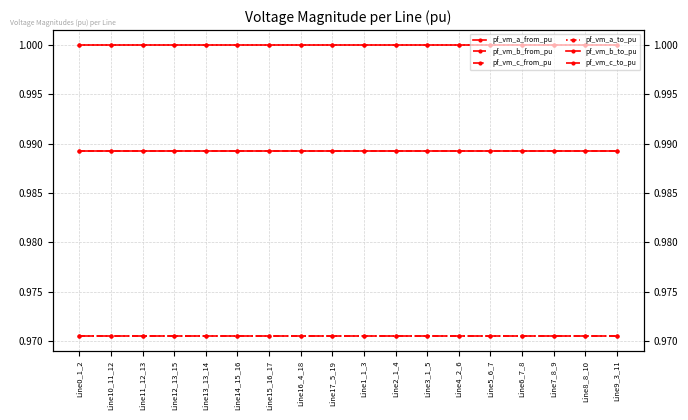

Reading left to right, transcribe all the data shown in this chart.

pf_vm_a_from_pu: Line0_1_2=1.0	Line10_11_12=1.0	Line11_12_13=1.0	Line12_13_15=1.0	Line13_13_14=1.0	Line14_15_16=1.0	Line15_16_17=1.0	Line16_4_18=1.0	Line17_5_19=1.0	Line1_1_3=1.0	Line2_1_4=1.0	Line3_1_5=1.0	Line4_2_6=1.0	Line5_6_7=1.0	Line6_7_8=1.0	Line7_8_9=1.0	Line8_8_10=1.0	Line9_3_11=1.0
pf_vm_b_from_pu: Line0_1_2=1.0	Line10_11_12=1.0	Line11_12_13=1.0	Line12_13_15=1.0	Line13_13_14=1.0	Line14_15_16=1.0	Line15_16_17=1.0	Line16_4_18=1.0	Line17_5_19=1.0	Line1_1_3=1.0	Line2_1_4=1.0	Line3_1_5=1.0	Line4_2_6=1.0	Line5_6_7=1.0	Line6_7_8=1.0	Line7_8_9=1.0	Line8_8_10=1.0	Line9_3_11=1.0
pf_vm_c_from_pu: Line0_1_2=1.0	Line10_11_12=1.0	Line11_12_13=1.0	Line12_13_15=1.0	Line13_13_14=1.0	Line14_15_16=1.0	Line15_16_17=1.0	Line16_4_18=1.0	Line17_5_19=1.0	Line1_1_3=1.0	Line2_1_4=1.0	Line3_1_5=1.0	Line4_2_6=1.0	Line5_6_7=1.0	Line6_7_8=1.0	Line7_8_9=1.0	Line8_8_10=1.0	Line9_3_11=1.0
pf_vm_a_to_pu: Line0_1_2=1.0	Line10_11_12=1.0	Line11_12_13=1.0	Line12_13_15=1.0	Line13_13_14=1.0	Line14_15_16=1.0	Line15_16_17=1.0	Line16_4_18=1.0	Line17_5_19=1.0	Line1_1_3=1.0	Line2_1_4=1.0	Line3_1_5=1.0	Line4_2_6=1.0	Line5_6_7=1.0	Line6_7_8=1.0	Line7_8_9=1.0	Line8_8_10=1.0	Line9_3_11=1.0
pf_vm_b_to_pu: Line0_1_2=1.0	Line10_11_12=1.0	Line11_12_13=1.0	Line12_13_15=1.0	Line13_13_14=1.0	Line14_15_16=1.0	Line15_16_17=1.0	Line16_4_18=1.0	Line17_5_19=1.0	Line1_1_3=1.0	Line2_1_4=1.0	Line3_1_5=1.0	Line4_2_6=1.0	Line5_6_7=1.0	Line6_7_8=1.0	Line7_8_9=1.0	Line8_8_10=1.0	Line9_3_11=1.0
pf_vm_c_to_pu: Line0_1_2=1.0	Line10_11_12=1.0	Line11_12_13=1.0	Line12_13_15=1.0	Line13_13_14=1.0	Line14_15_16=1.0	Line15_16_17=1.0	Line16_4_18=1.0	Line17_5_19=1.0	Line1_1_3=1.0	Line2_1_4=1.0	Line3_1_5=1.0	Line4_2_6=1.0	Line5_6_7=1.0	Line6_7_8=1.0	Line7_8_9=1.0	Line8_8_10=1.0	Line9_3_11=1.0